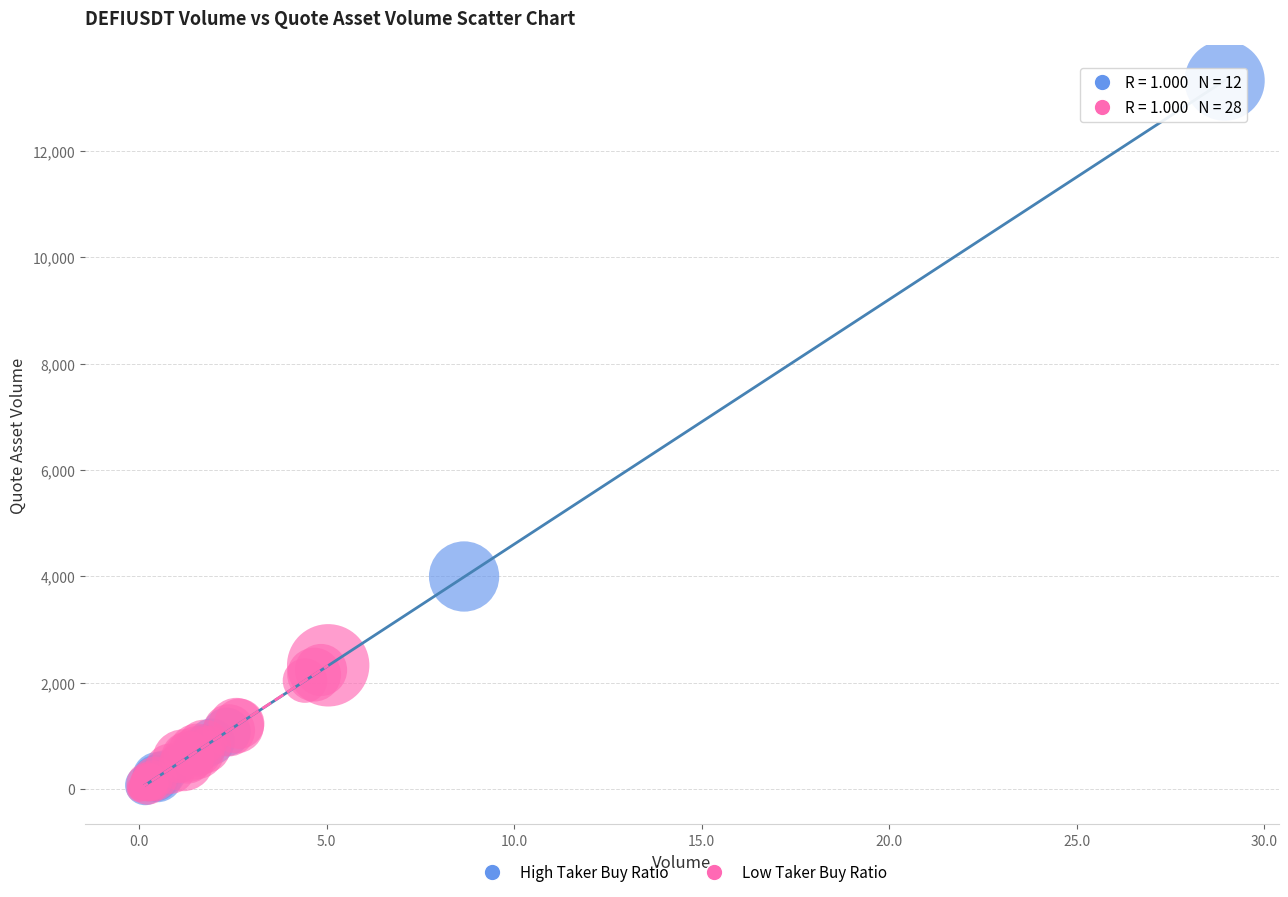

Which series has the widest spread of Y values?

High Taker Buy Ratio